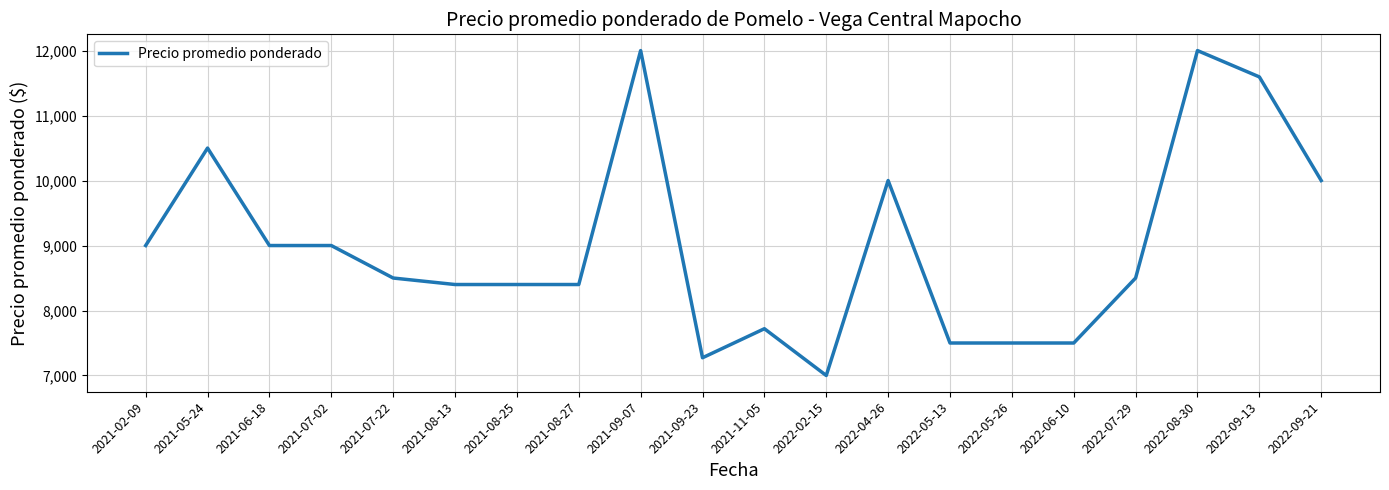

What is the average value?

8989